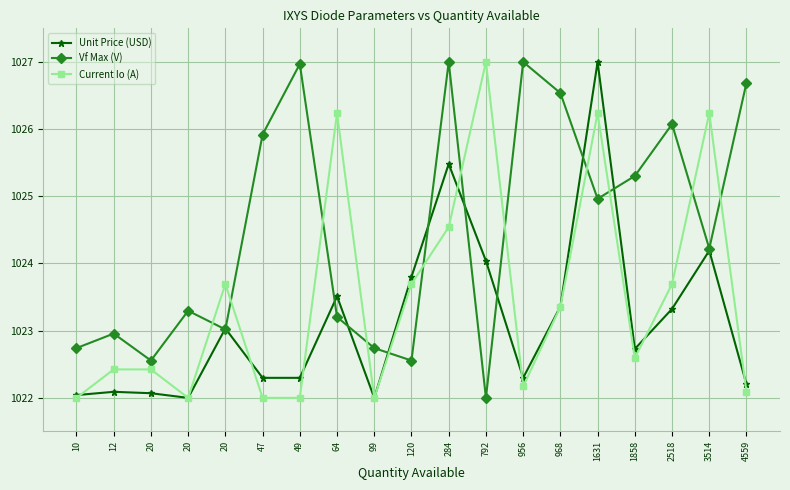

Between which two adjacent categories do Unit Price (USD) and Current Io (A) first intersect?

10 and 12